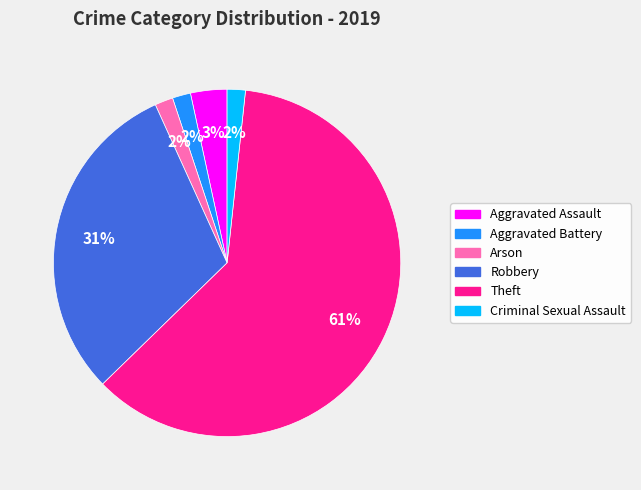

Does Theft account for over 50% of the chart?

Yes